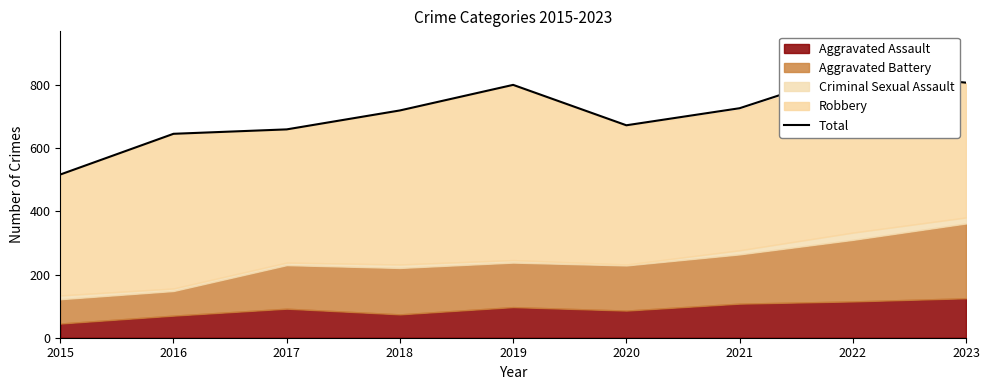

List the labels in order of value, smallest first.

2015, 2016, 2017, 2020, 2018, 2021, 2019, 2023, 2022